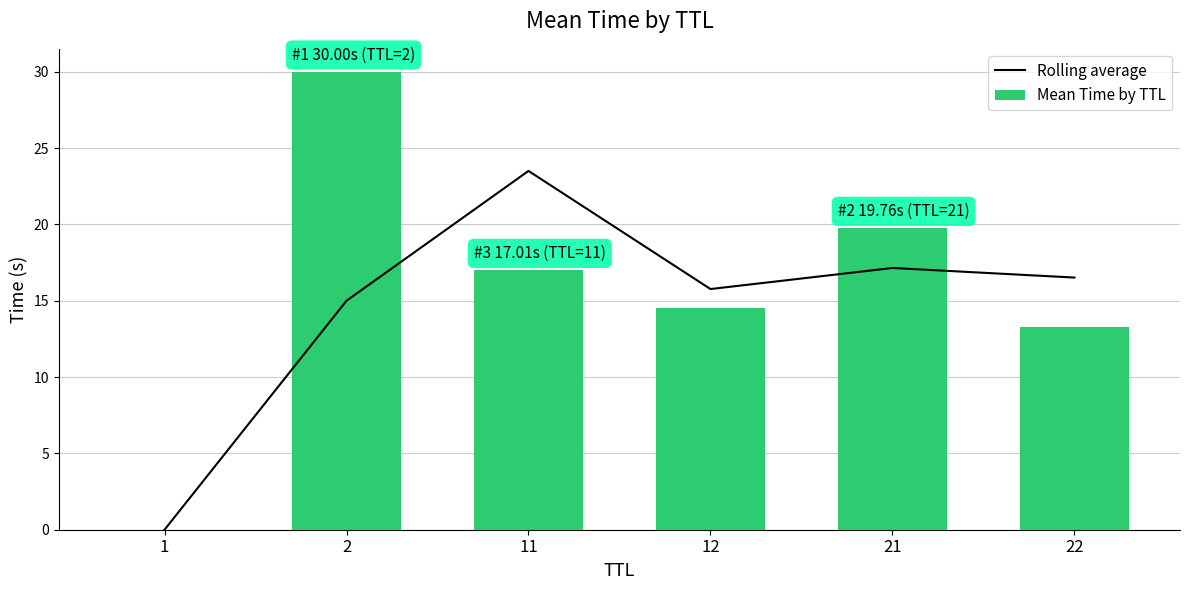

Reading left to right, transcribe all the data shown in this chart.

Rolling average: 1=0.0	2=15.0	11=23.5	12=15.8	21=17.1	22=16.5
Mean Time by TTL: 1=0.0	2=30.0	11=17.0	12=14.5	21=19.8	22=13.3